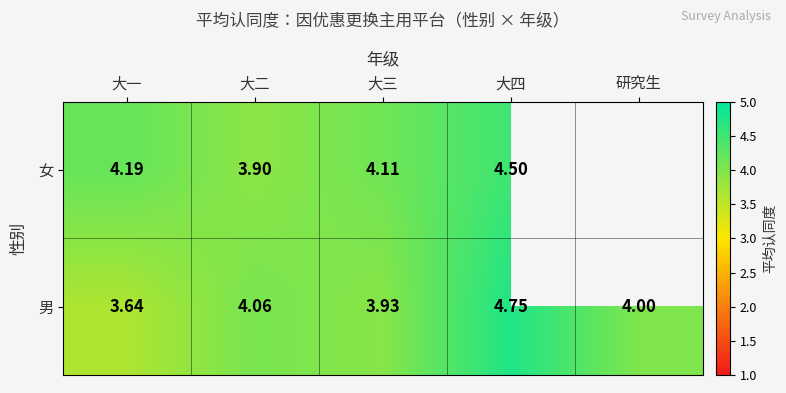

Between 大二 and 大四, which series saw the biggest shift?

男